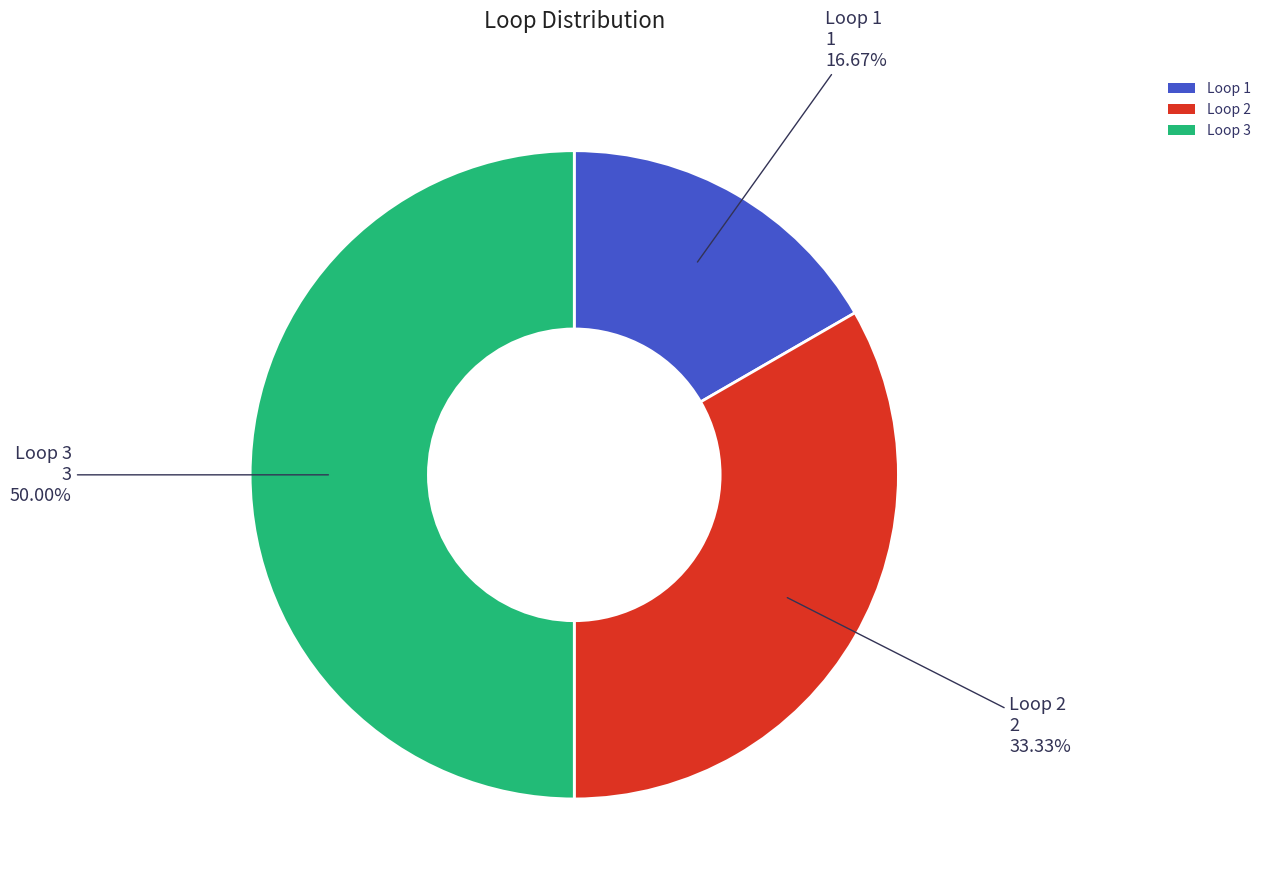

Which category has the biggest portion of the pie?

Loop 3